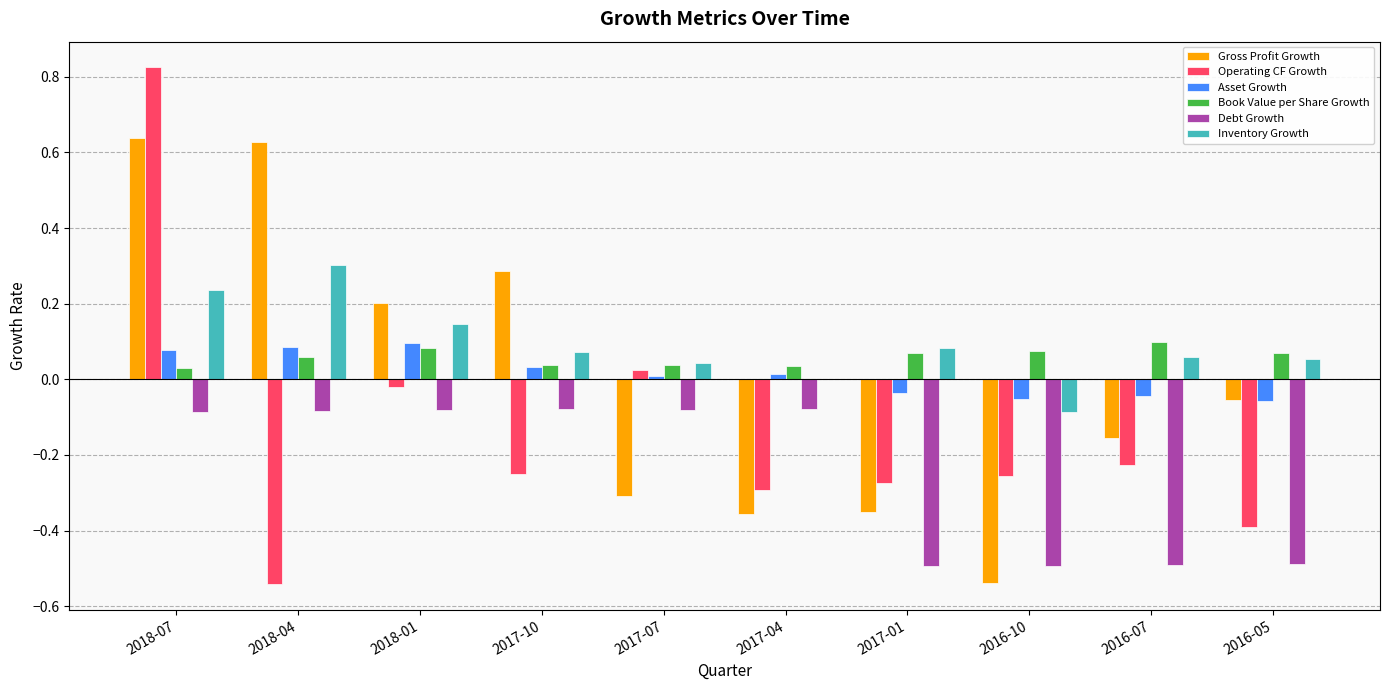

Which series changed the most between 2018-07 and 2017-07?

Gross Profit Growth